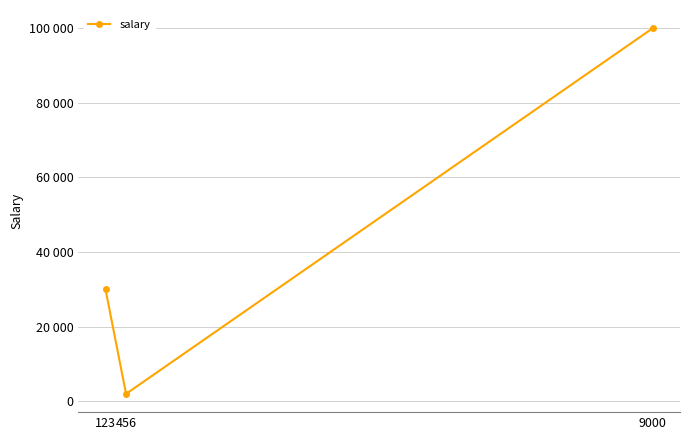

Rank the categories by value from highest to lowest.

9000, 123, 456